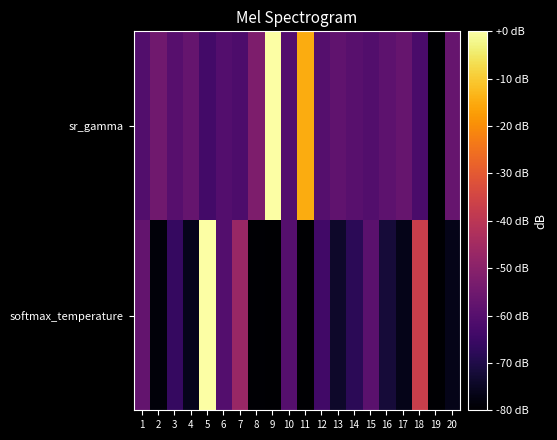

What is the total value across all series at 18?

-99.2